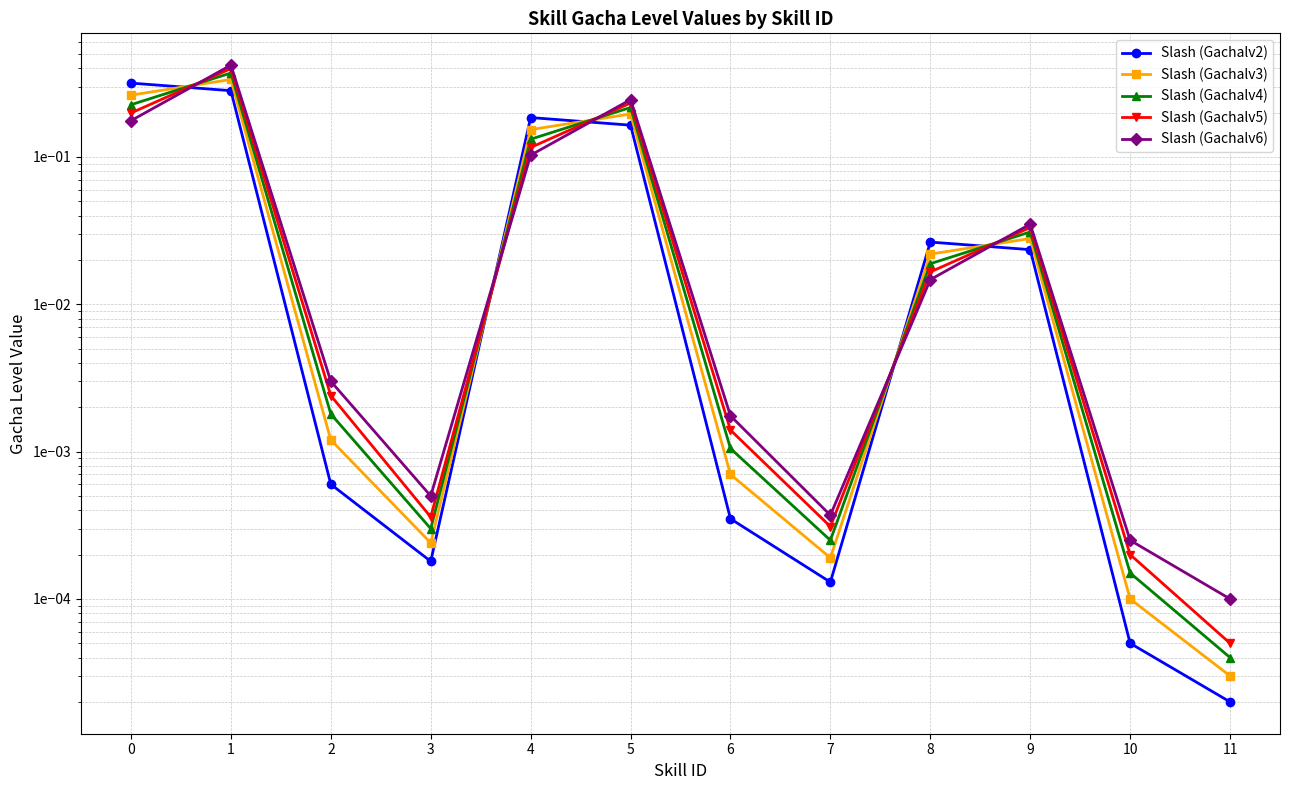

Does the chart have visible grid lines?

Yes